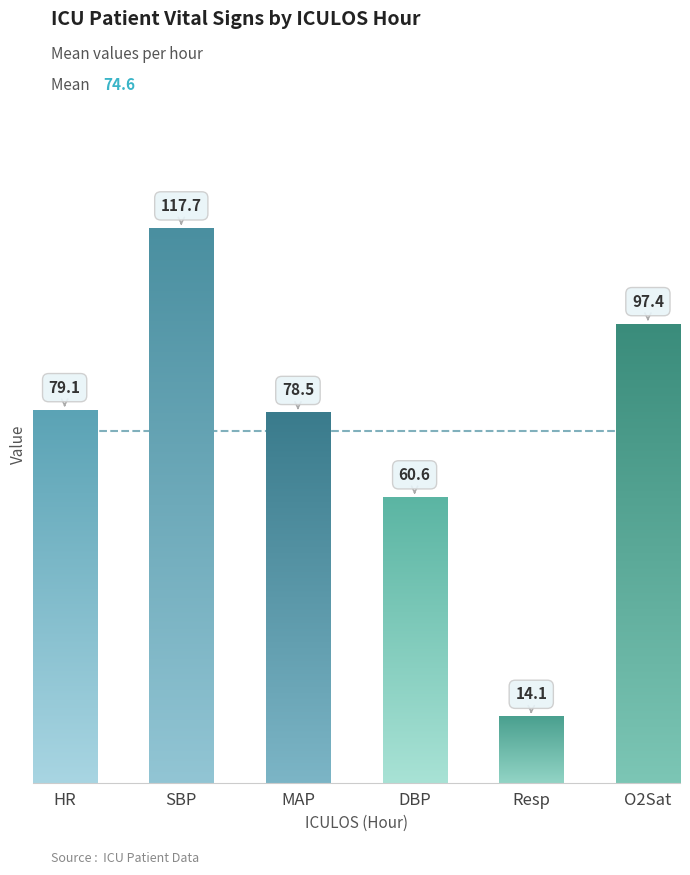

Which series has the largest total across all categories?

SBP